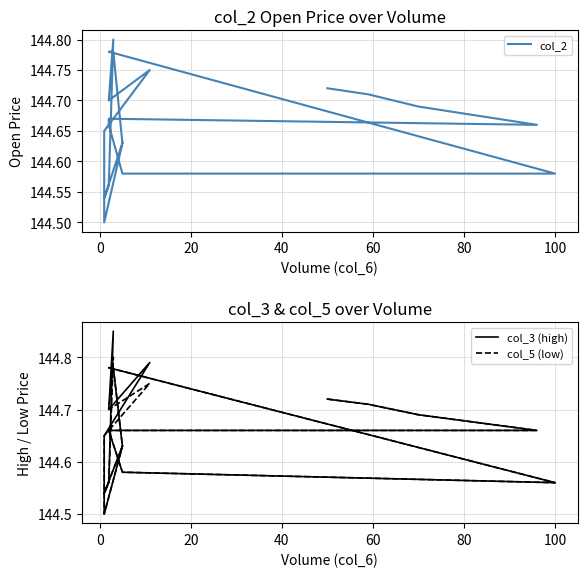

List the series in order of their peak value, lowest first.

col_2, col_5 (low), col_3 (high)